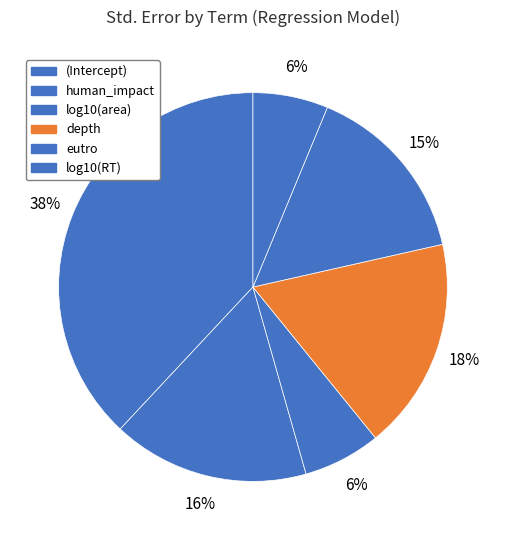

Count the number of slices in the pie.

6